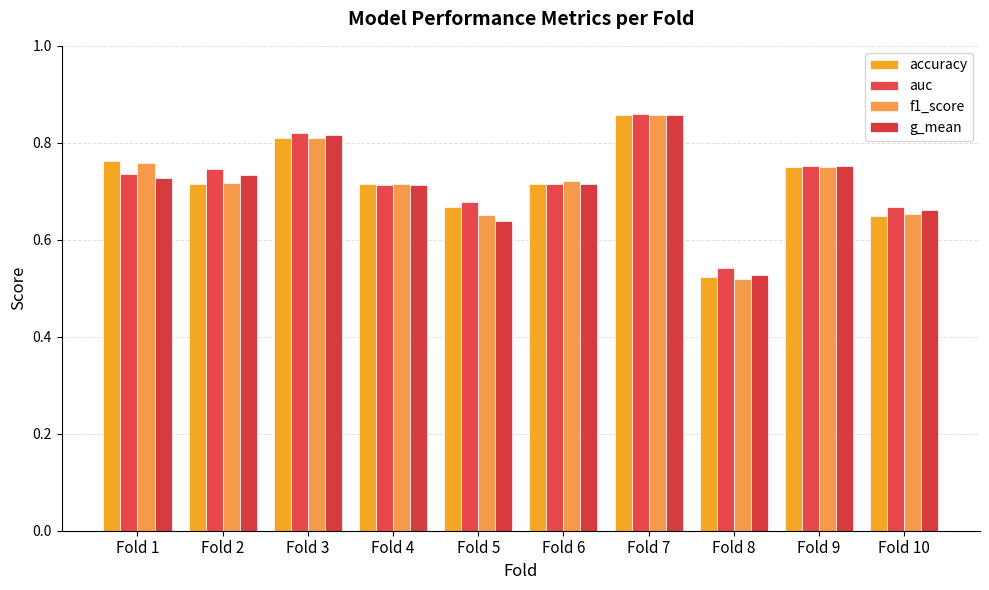

What is the greatest value displayed?

0.9